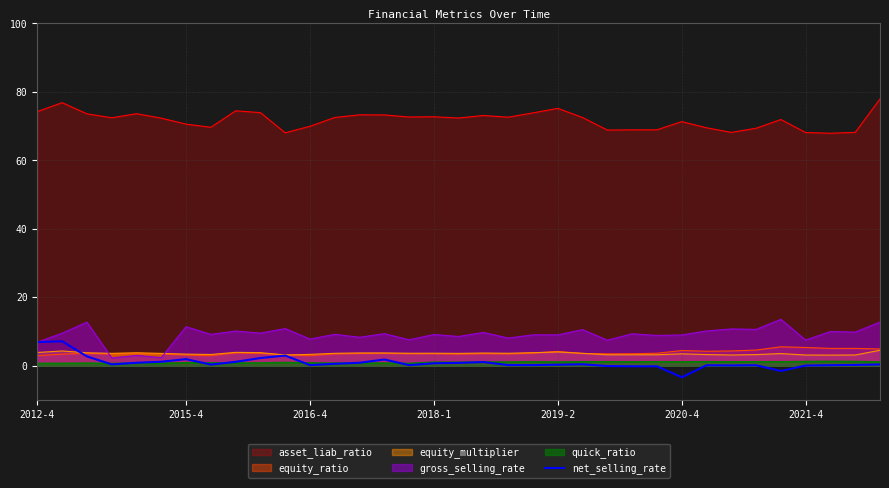

True or false: asset_liab_ratio and net_selling_rate cross at least once.

False